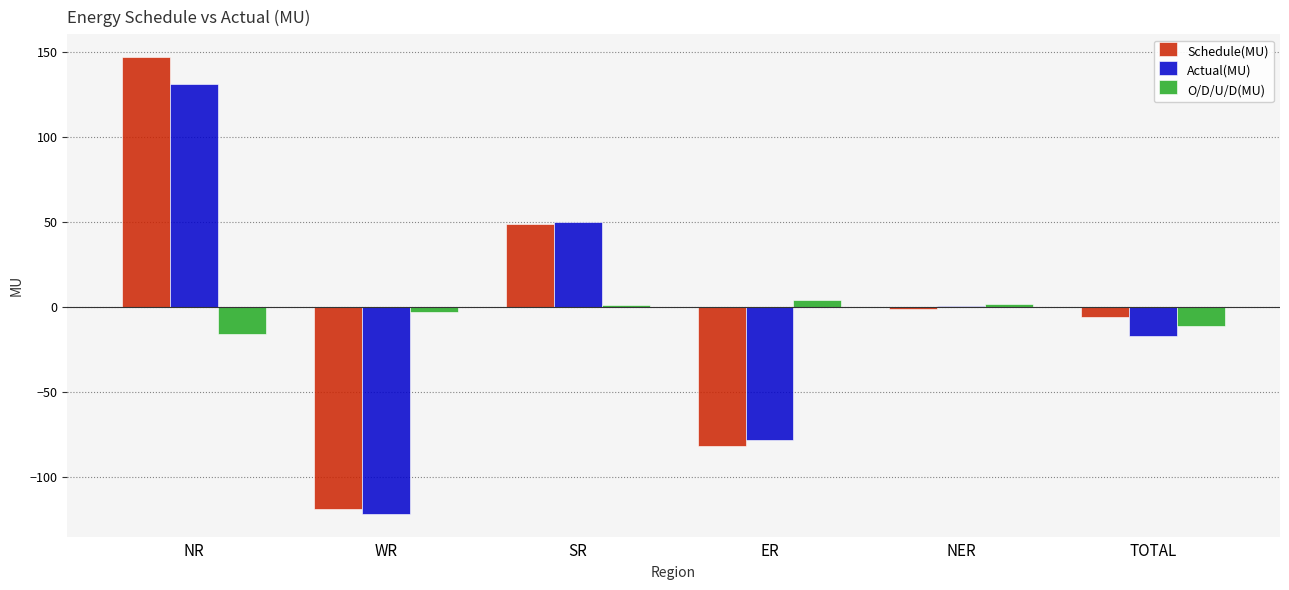

The Schedule(MU) series shows -43.4 at ER. True or false?

False